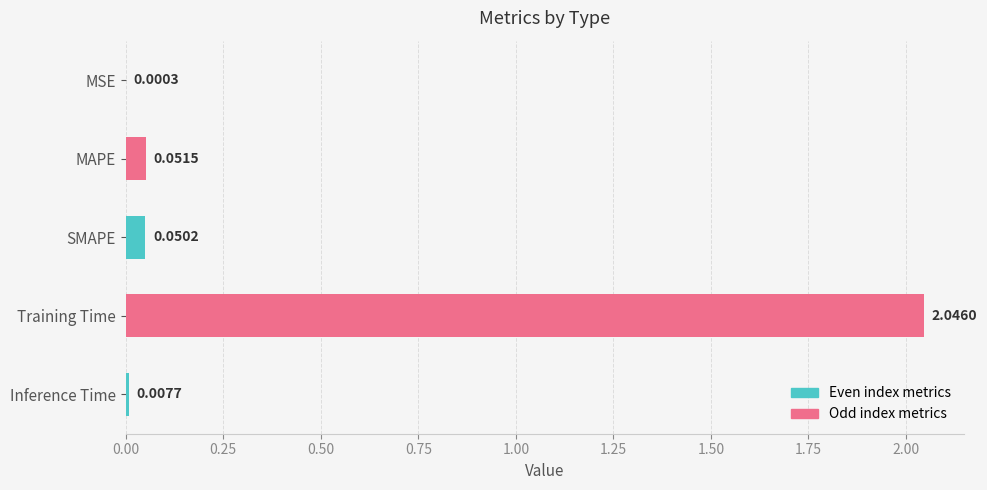

What is the sum of all values?

2.2